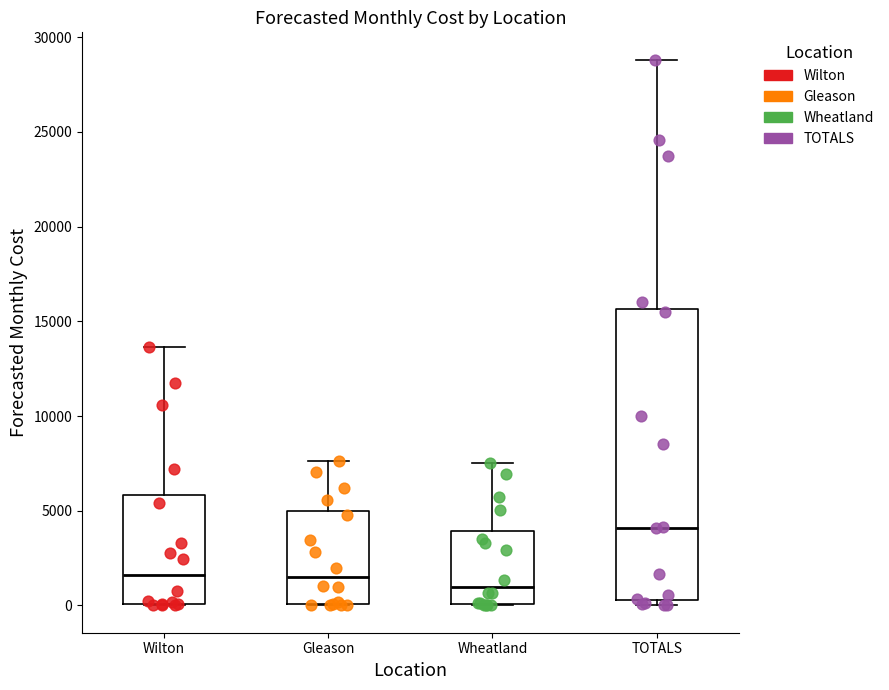

Reading left to right, read every box against the y-axis: the position of its median line, the range the box covers, and the ends of its whiskers. The values are not printed on the chart, so give them approximately, as read against the axis.

Wilton: median 1500, box 0 to 6000, whiskers 0 to 13500
Gleason: median 1500, box 0 to 5000, whiskers 0 to 7500
Wheatland: median 1000, box 0 to 4000, whiskers 0 to 7500
TOTALS: median 4000, box 500 to 15500, whiskers 0 to 29000